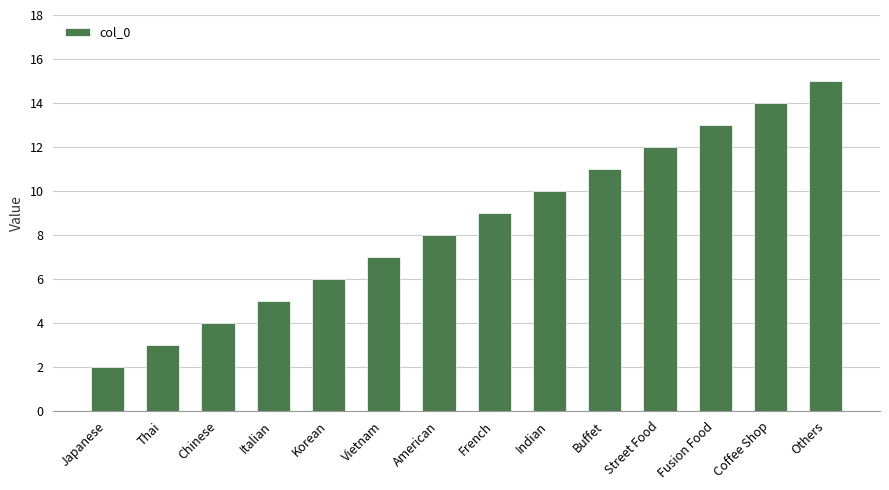

Reading left to right, transcribe all the data shown in this chart.

2	3	4	5	6	7	8	9	10	11	12	13	14	15